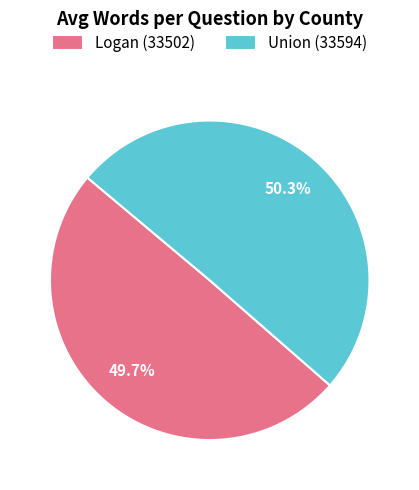

Which category accounts for the majority?

Union (33594)